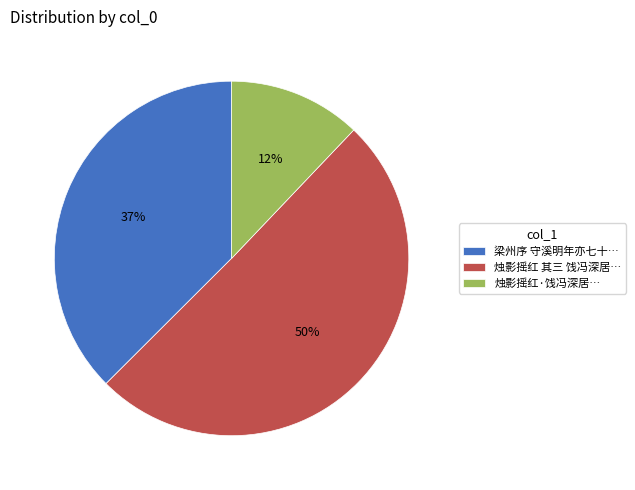

Count the number of slices in the pie.

3